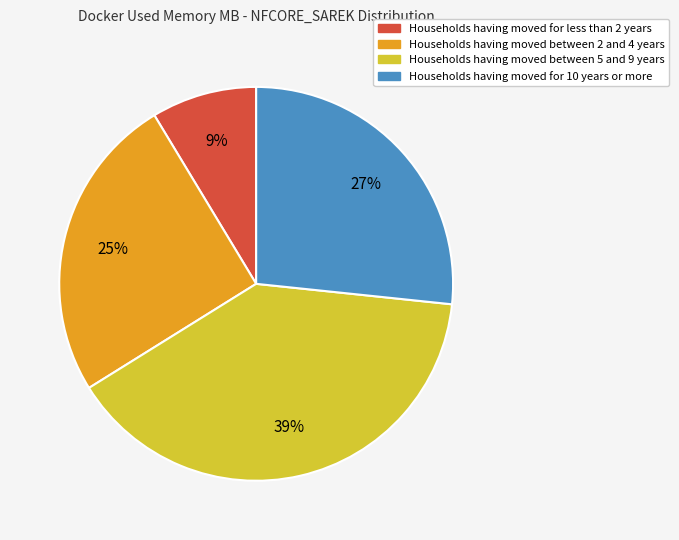

Count the number of slices in the pie.

4